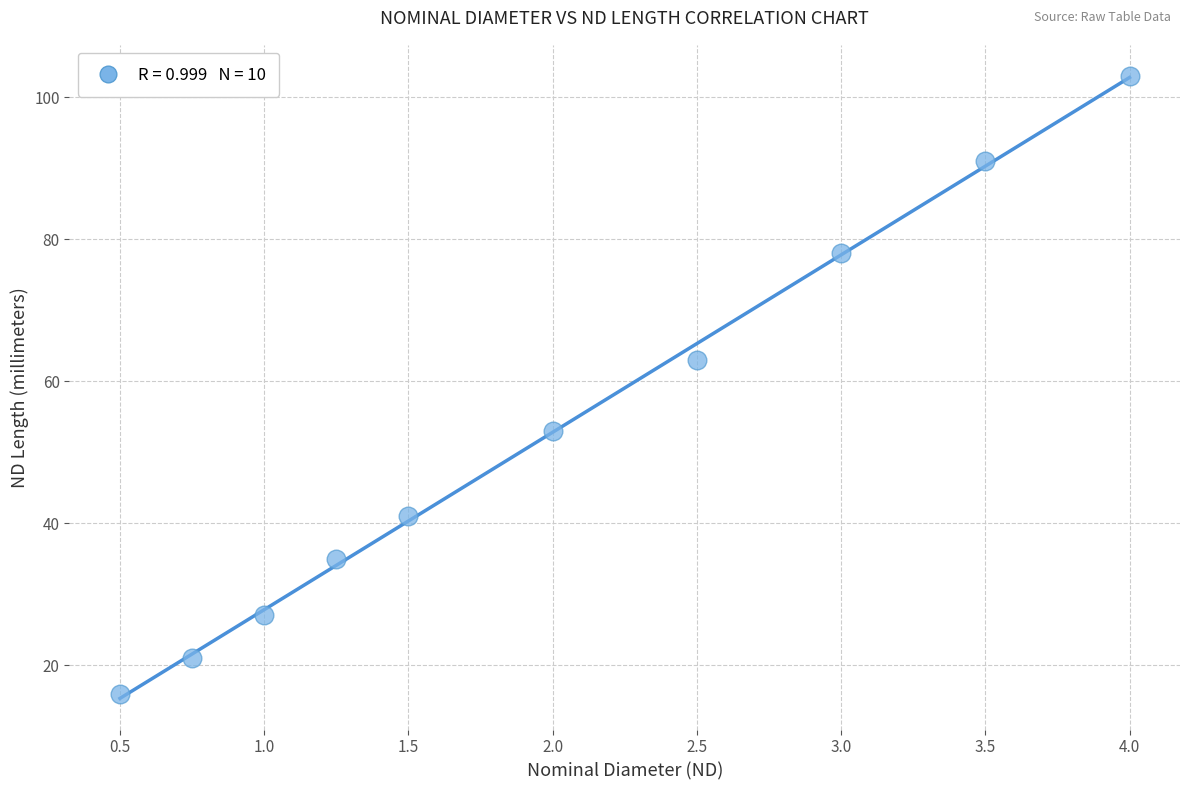

What Y value in the scatter plot is closest to 59?

63